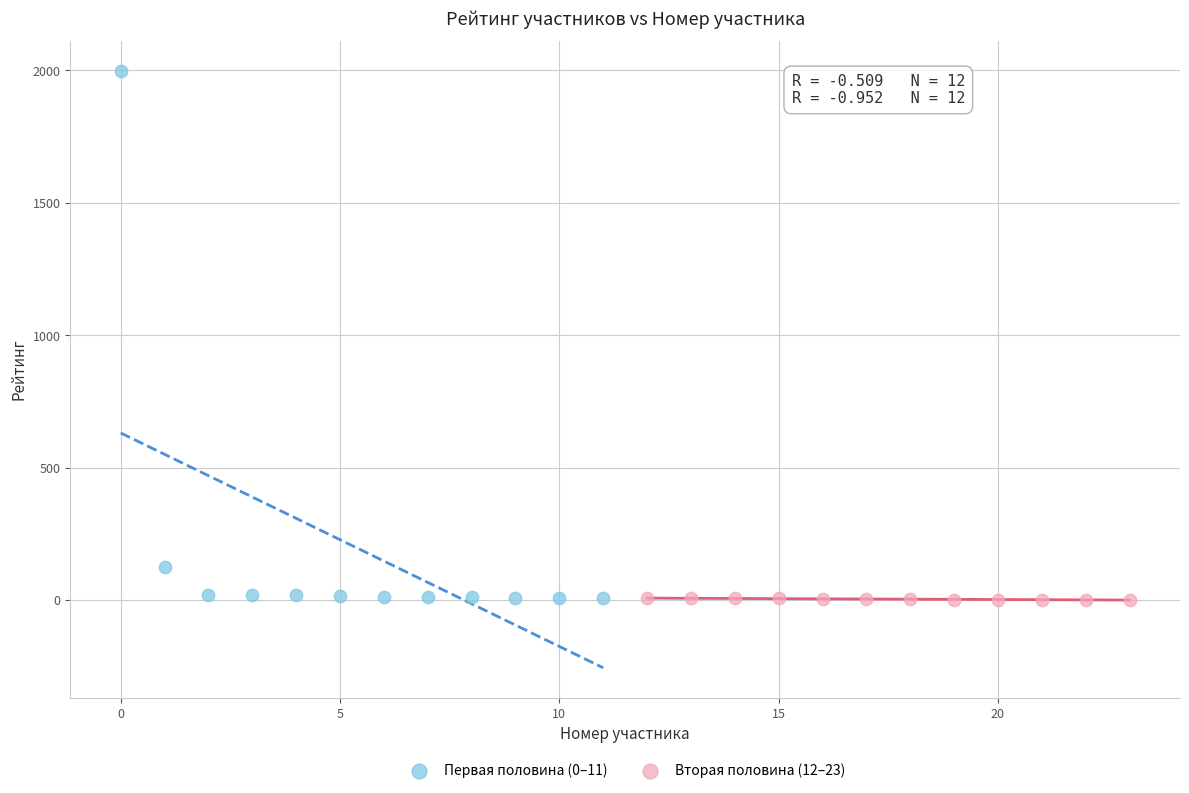

Which series has the largest Y range (max minus min)?

Первая половина (0–11)